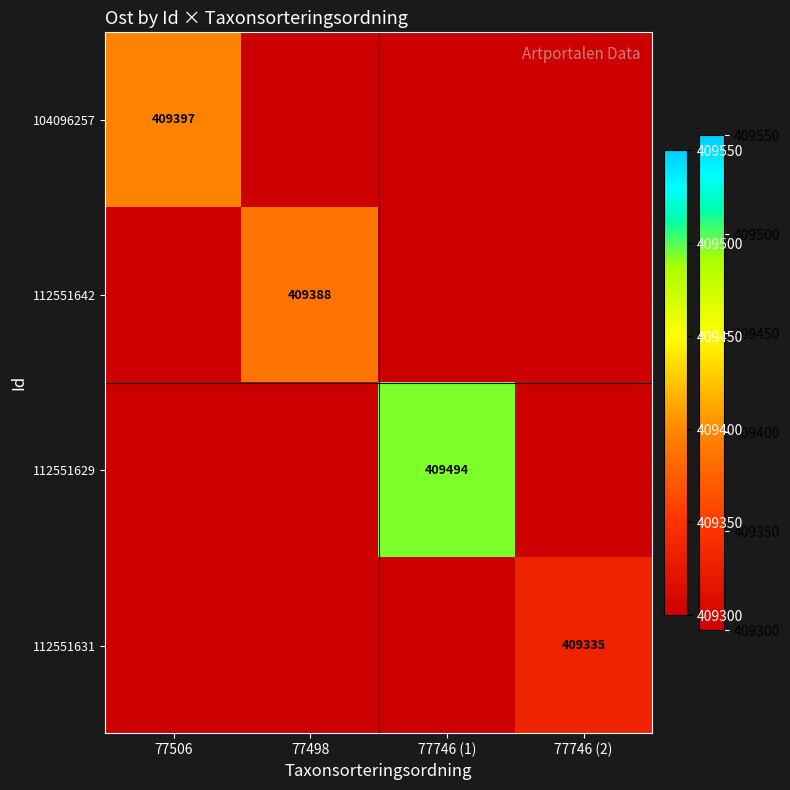

Is it true that 112551629 equals 409494 at 77746 (1)?

True